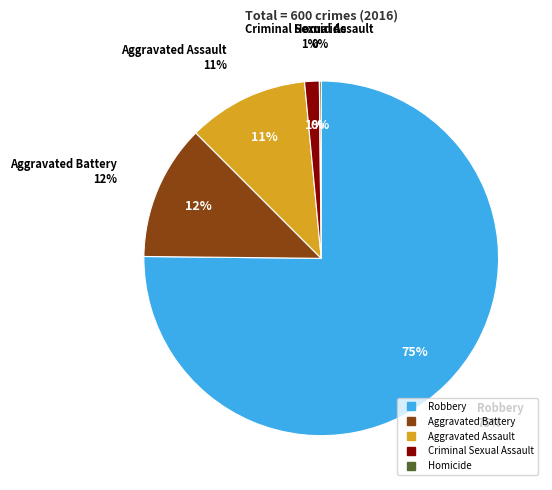

What is the smallest slice in the pie chart?

Homicide